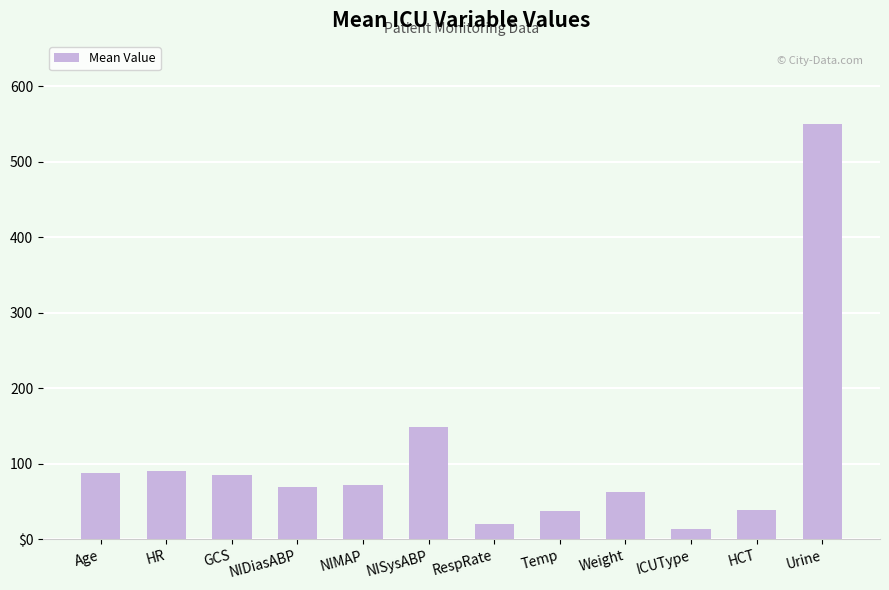

Does the chart contain any negative values?

No